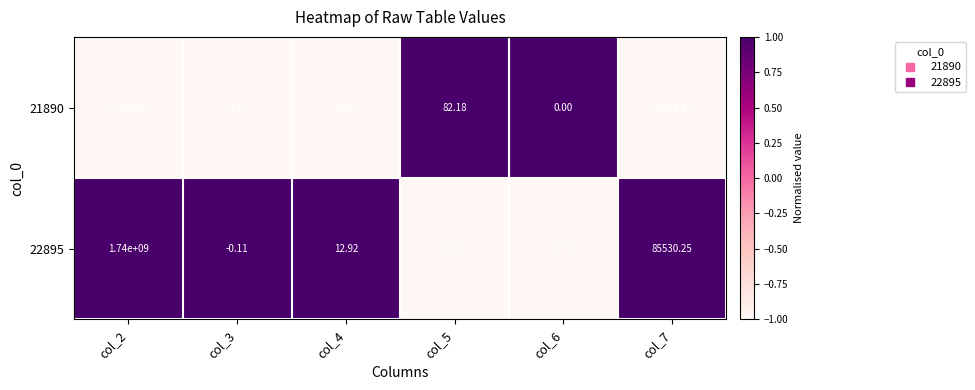

Is the value of 21890 at col_7 greater than the value of 22895 at col_3?

Yes